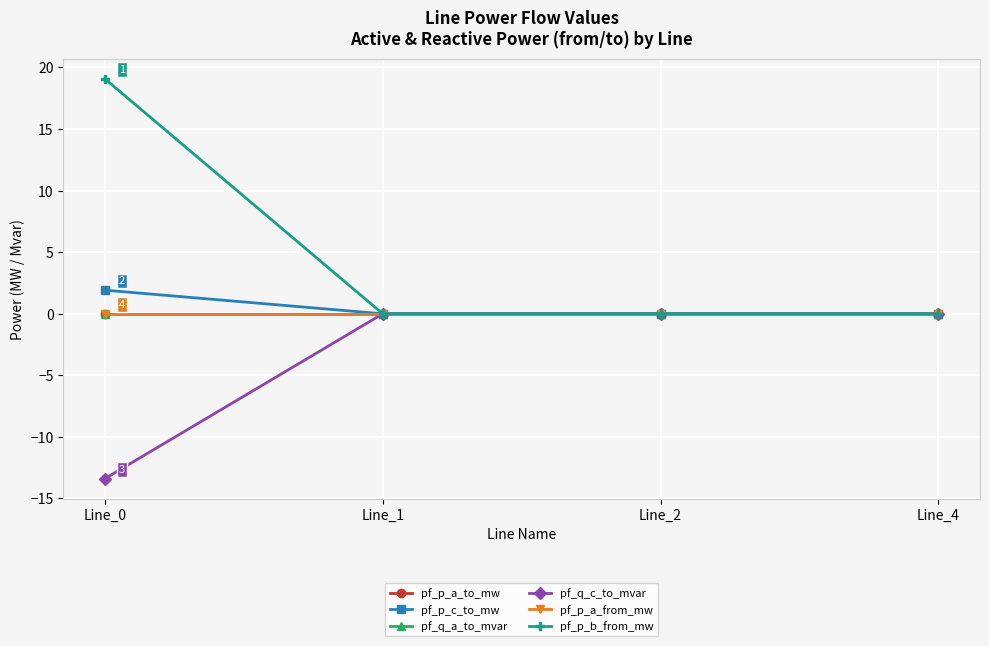

Which category has the highest value in the pf_p_a_from_mw series?

Line_1